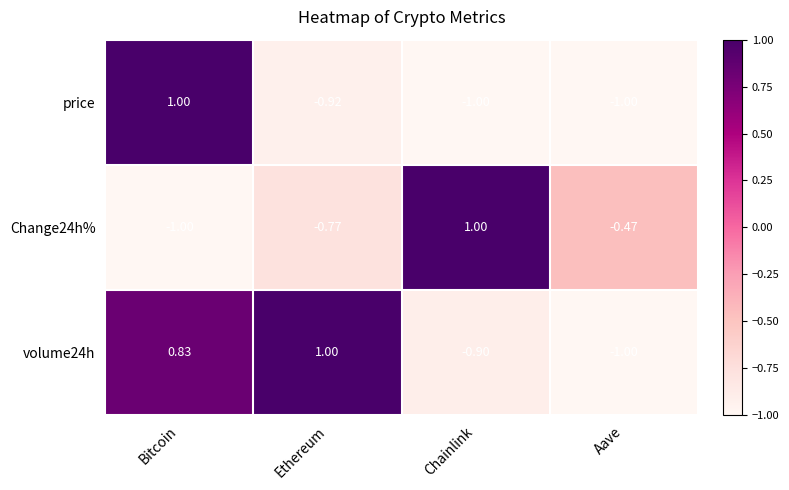

Which category has the highest value in the Change24h% series?

Chainlink